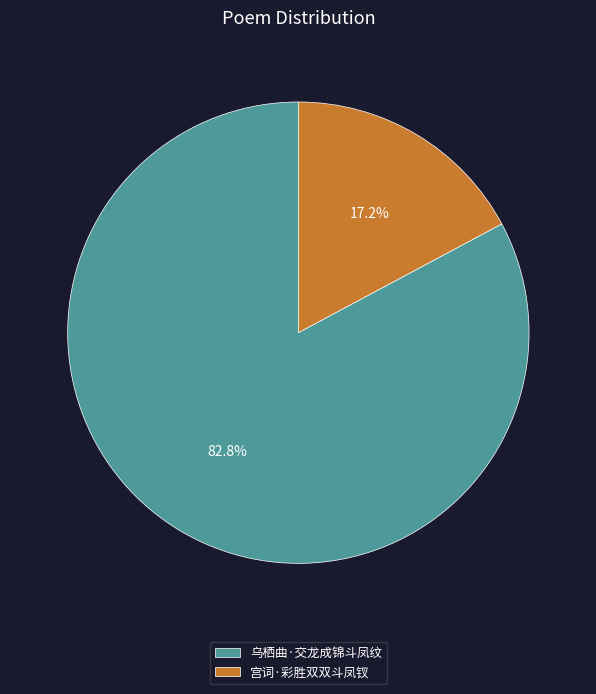

To the nearest percent, what is the difference between the largest and smallest slice percentages?

66%